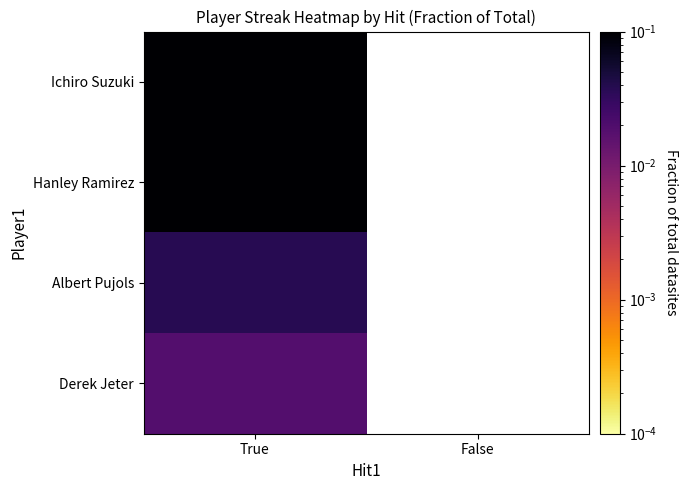

At which category is the sum across all series the highest?

True